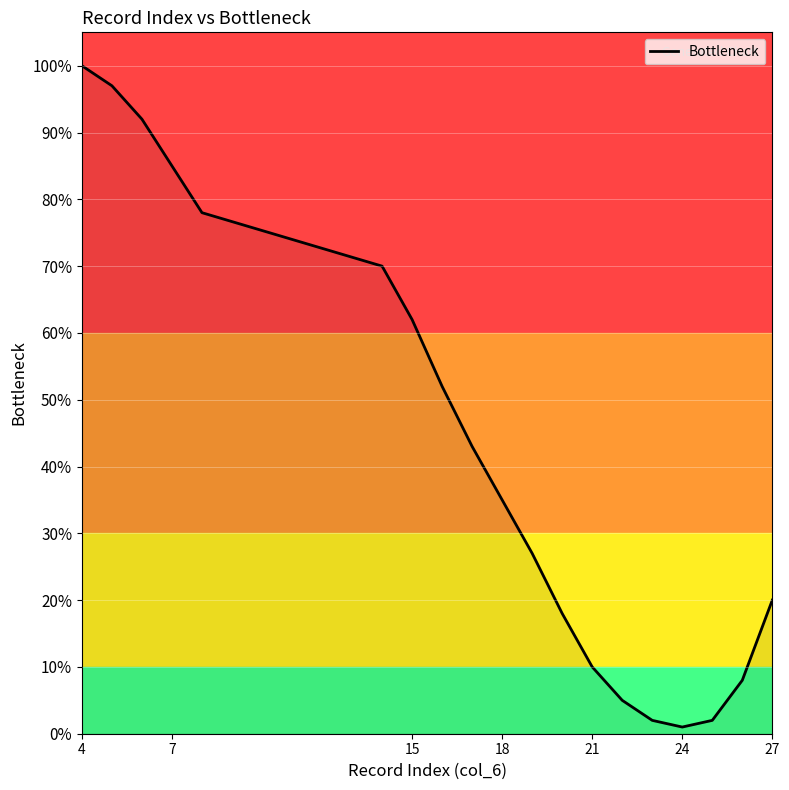

What is the value of the 3rd point from the left?

92